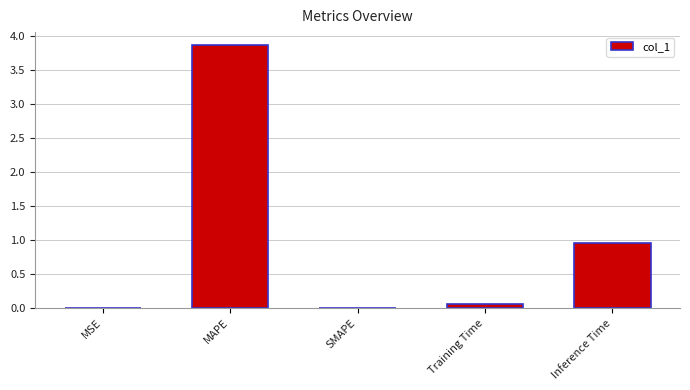

Where is the data nearest to the value 1?

Inference Time